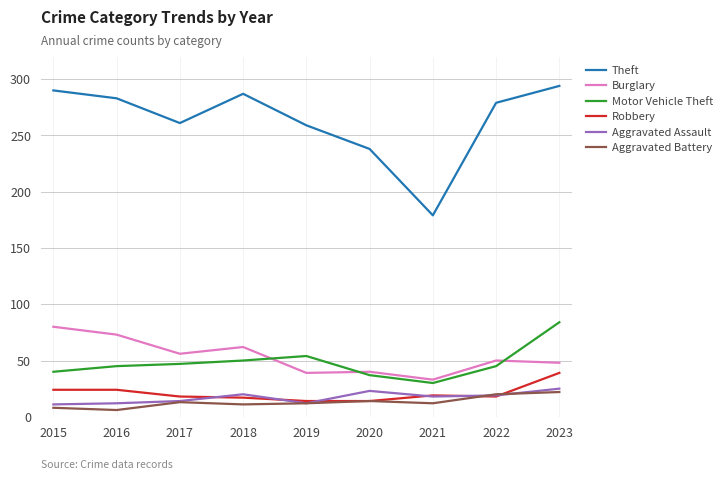

How many values in the Aggravated Assault series are below 18?

4